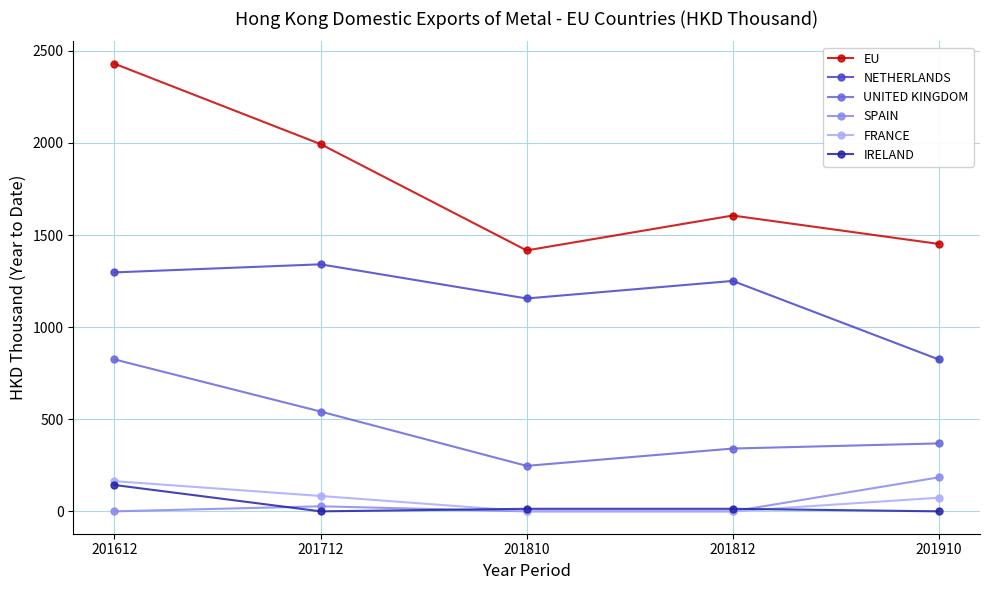

What are all the series names shown in the legend?

EU, NETHERLANDS, UNITED KINGDOM, SPAIN, FRANCE, IRELAND